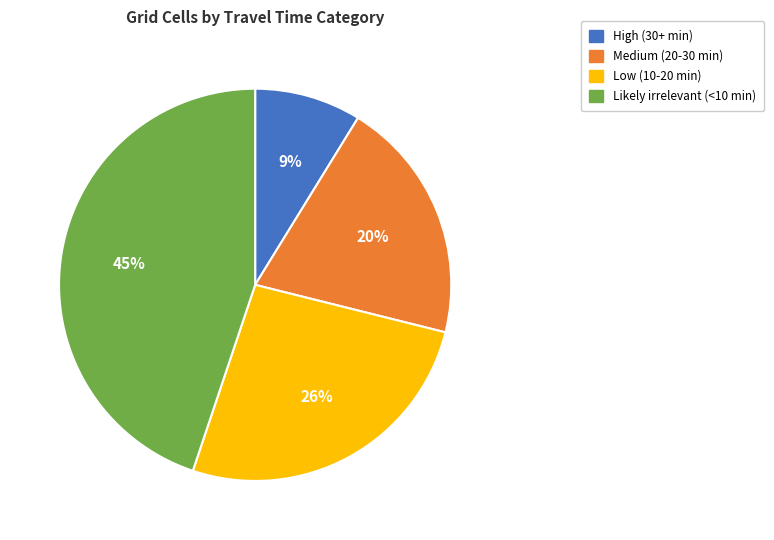

Count the number of slices in the pie.

4